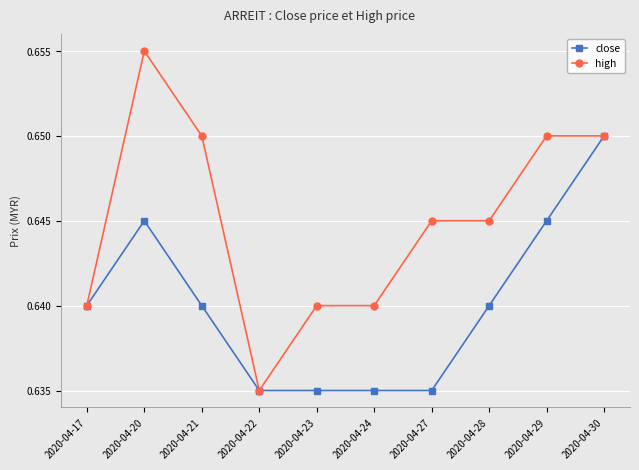

What are all the series names shown in the legend?

close, high